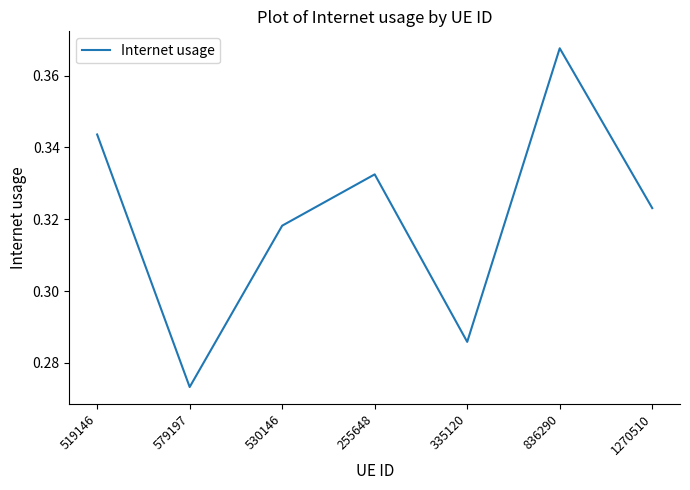

True or false: the data has more than 1 interior local peaks.

True